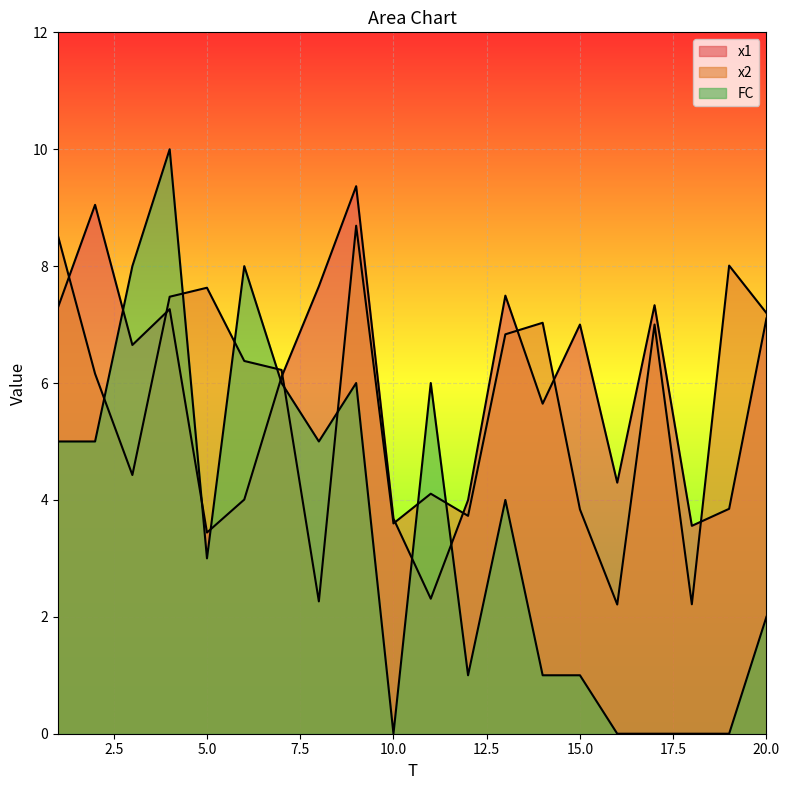

Which series has the largest range (max minus min)?

FC